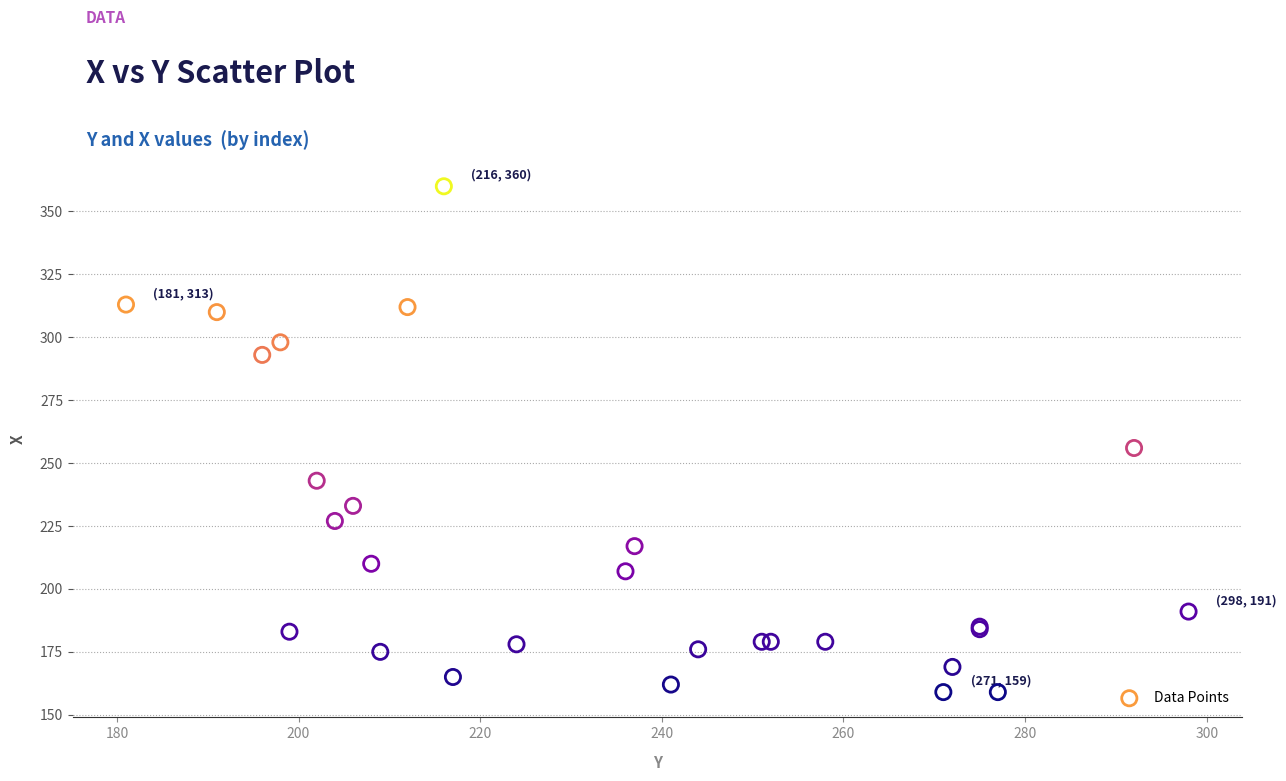

What Y value in the scatter plot is closest to 259?

256